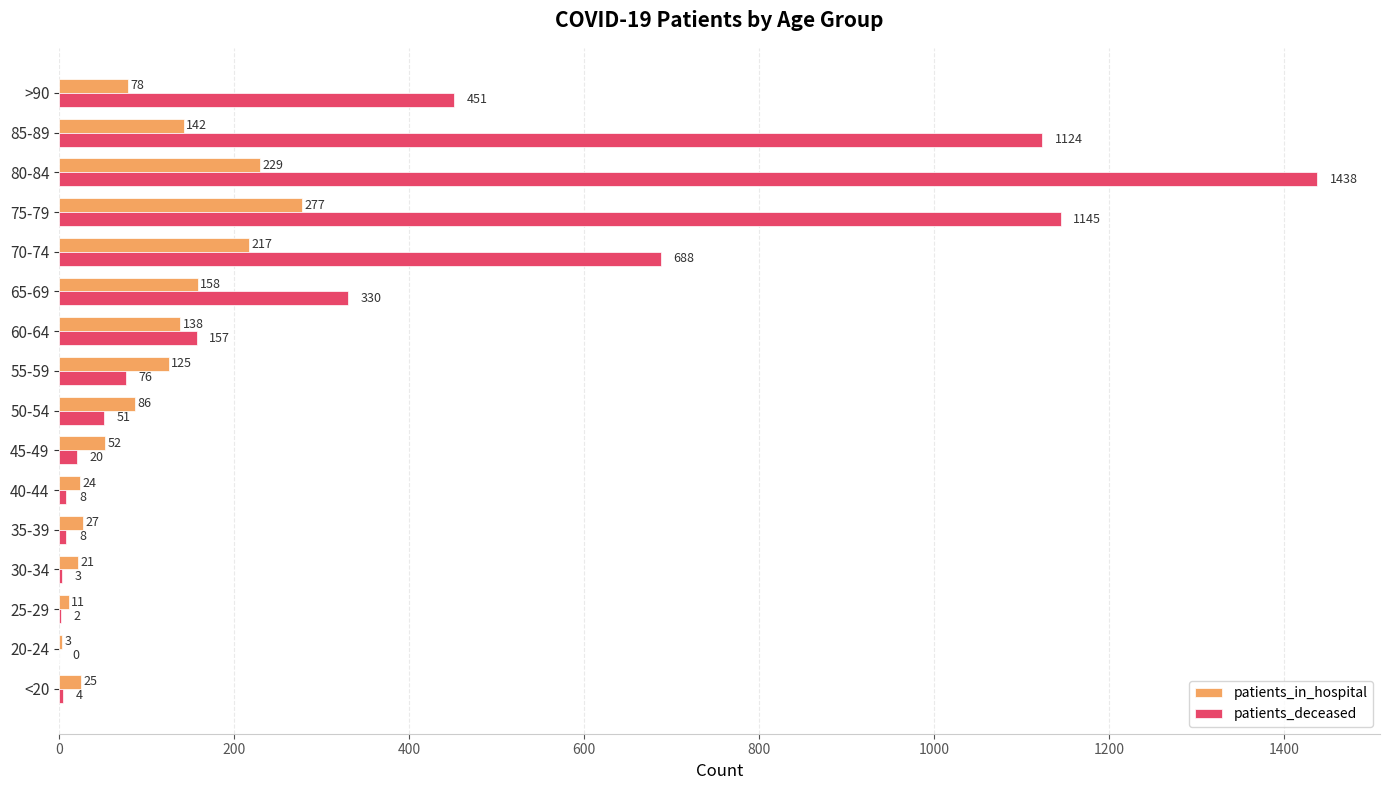

Which category has the highest value across all series?

80-84